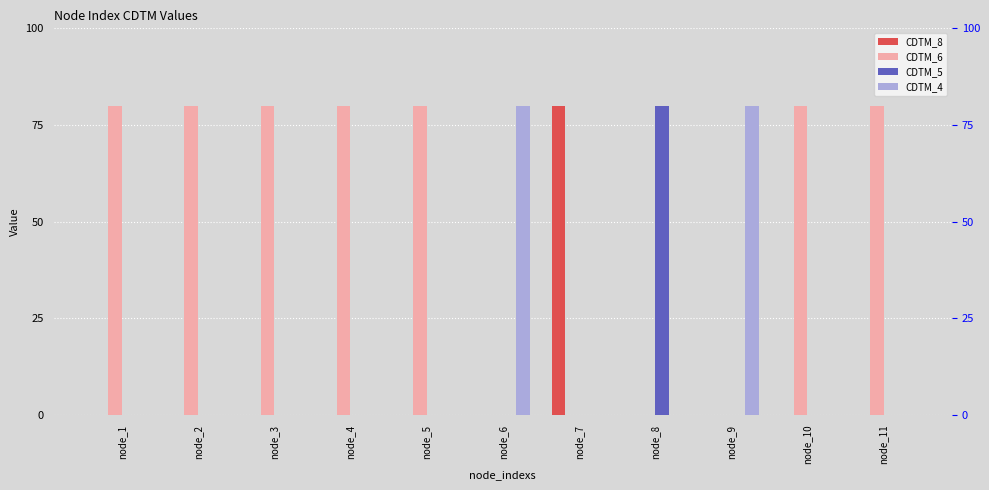

The value of CDTM_8 at node_5 is -28. True or false?

False